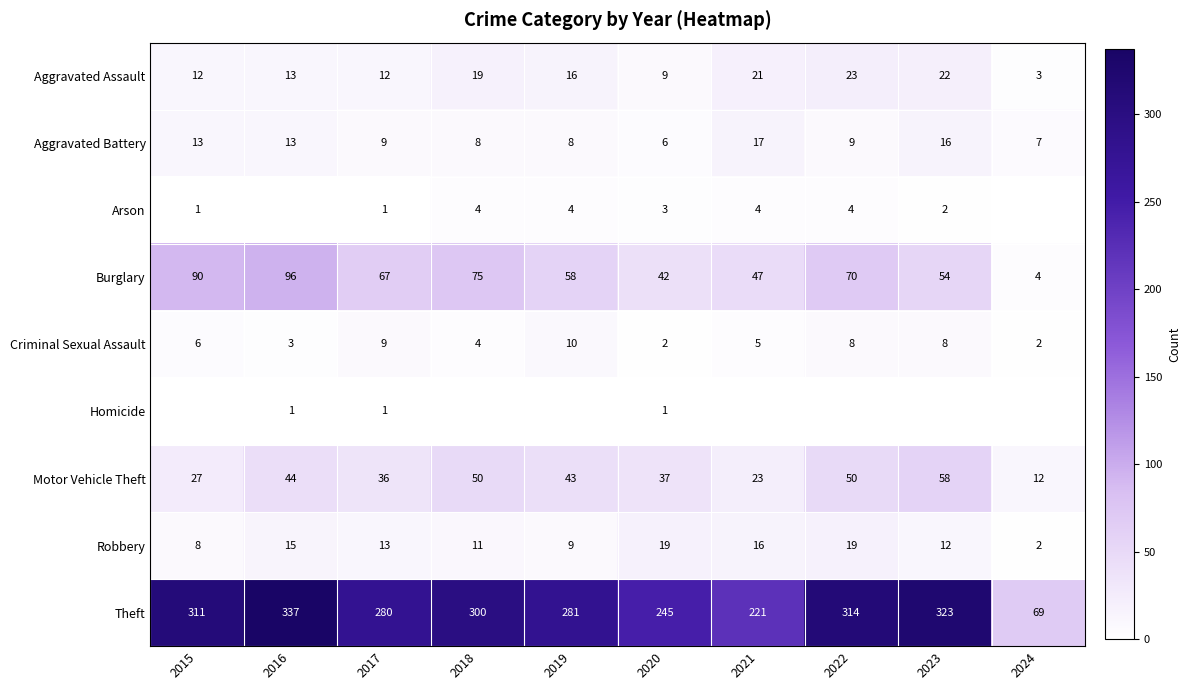

At which label does Burglary first exceed 67?

2015